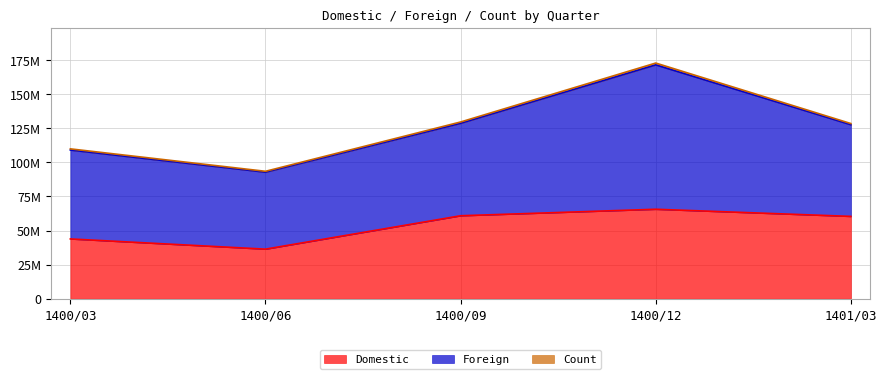

True or false: Domestic has more than 2 interior local peaks.

False